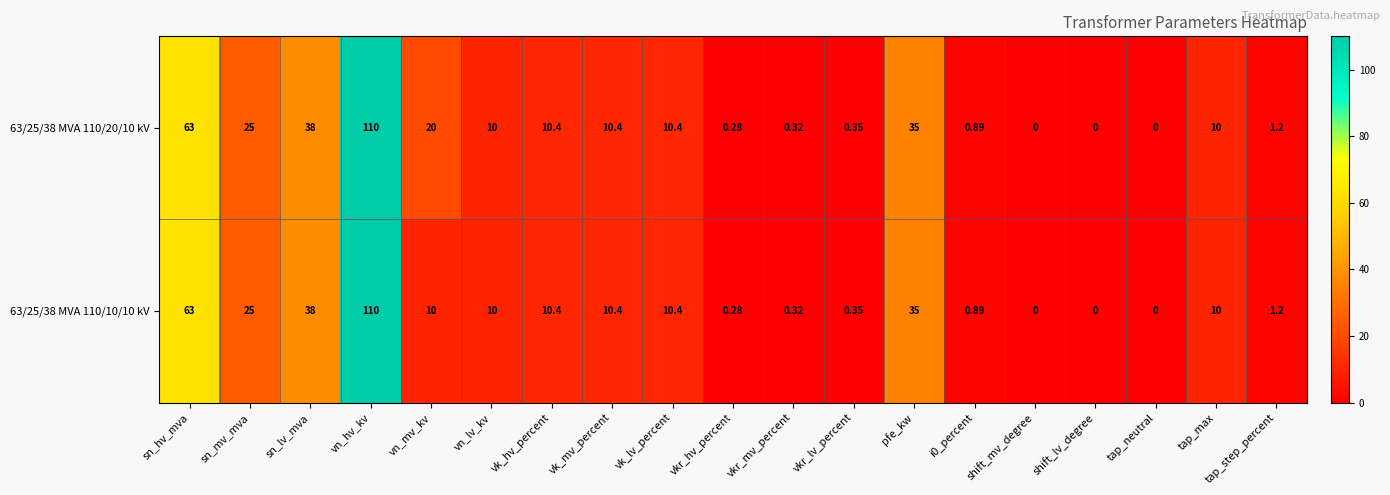

At which label does 63/25/38 MVA 110/20/10 kV first exceed 10?

sn_hv_mva